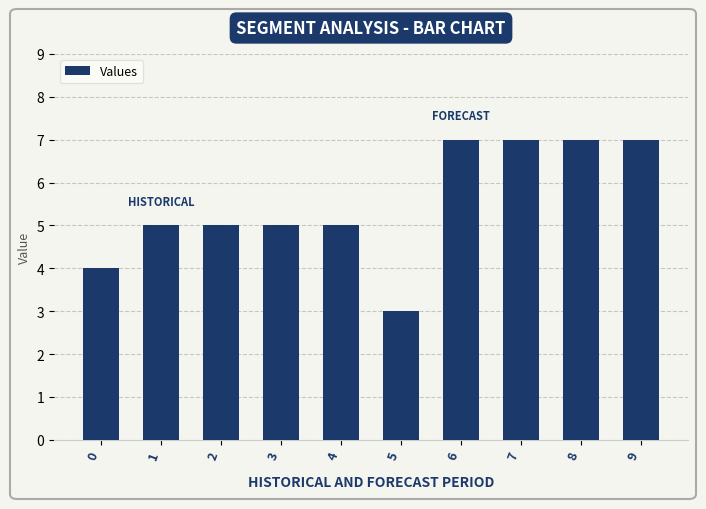

How many series are shown in this chart?

1